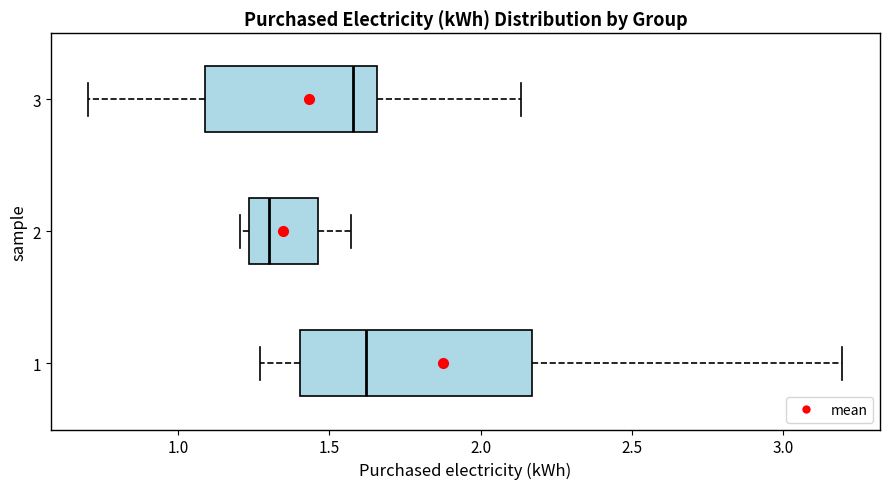

Comparing the boxes themselves (not the whiskers), which one is the widest?

1